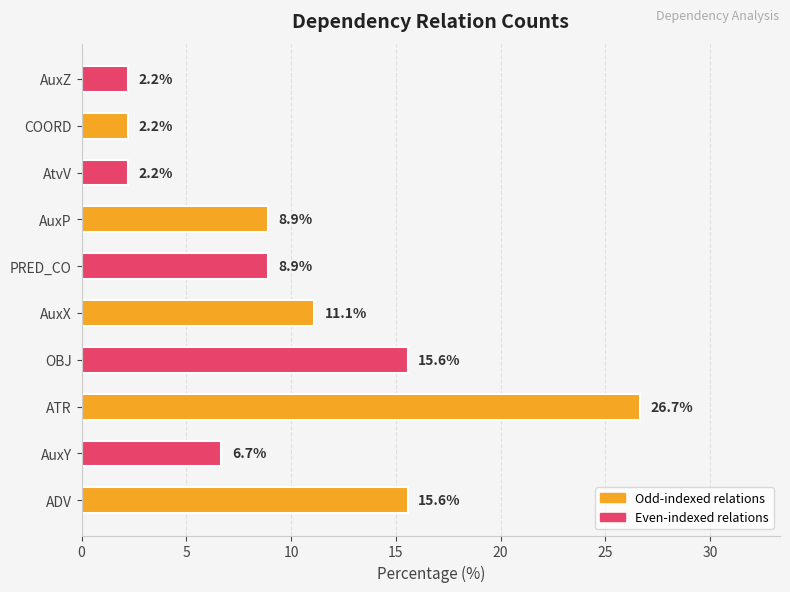

Approximately how many times larger is the value at AuxX compared to AuxY?

1.7